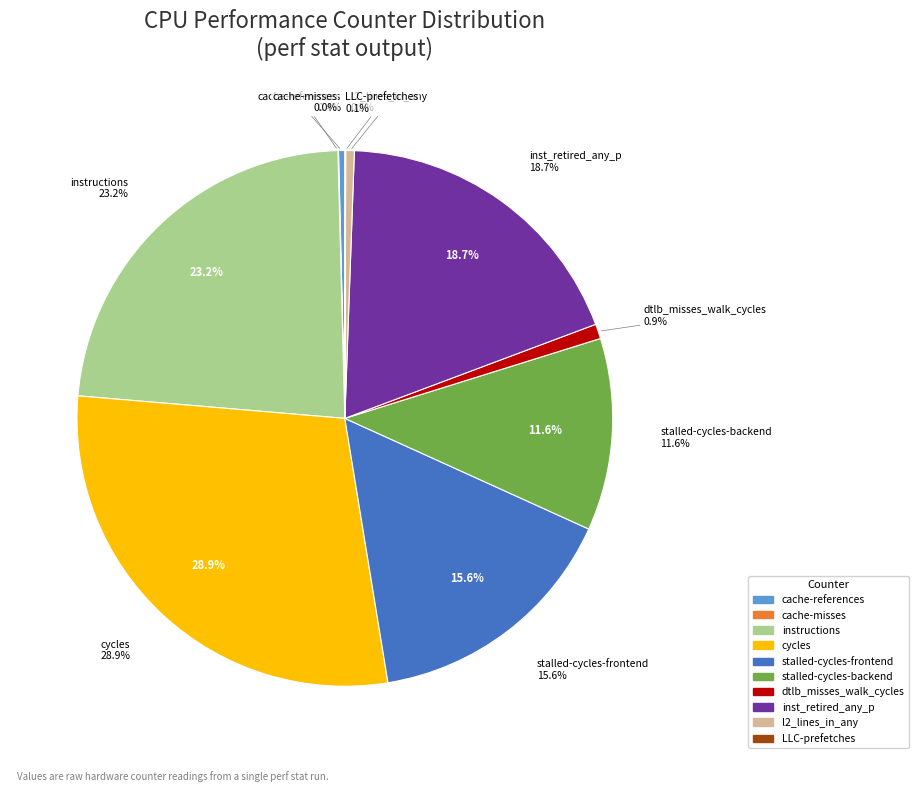

Which slice is the largest?

cycles